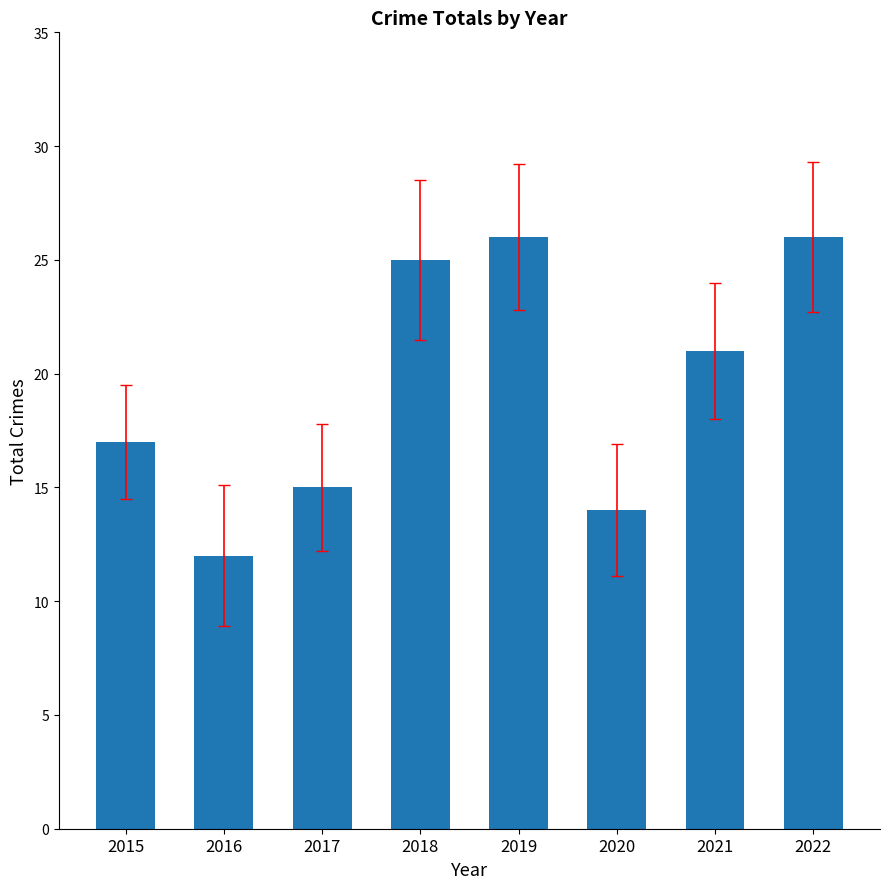

Does the chart contain any negative values?

No